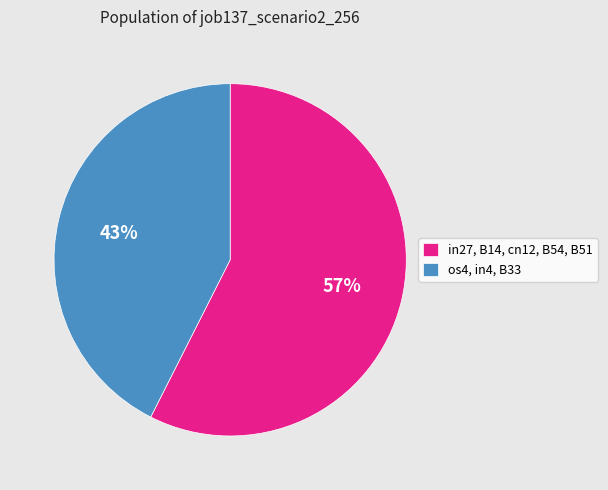

Which slice is the smallest?

os4, in4, B33